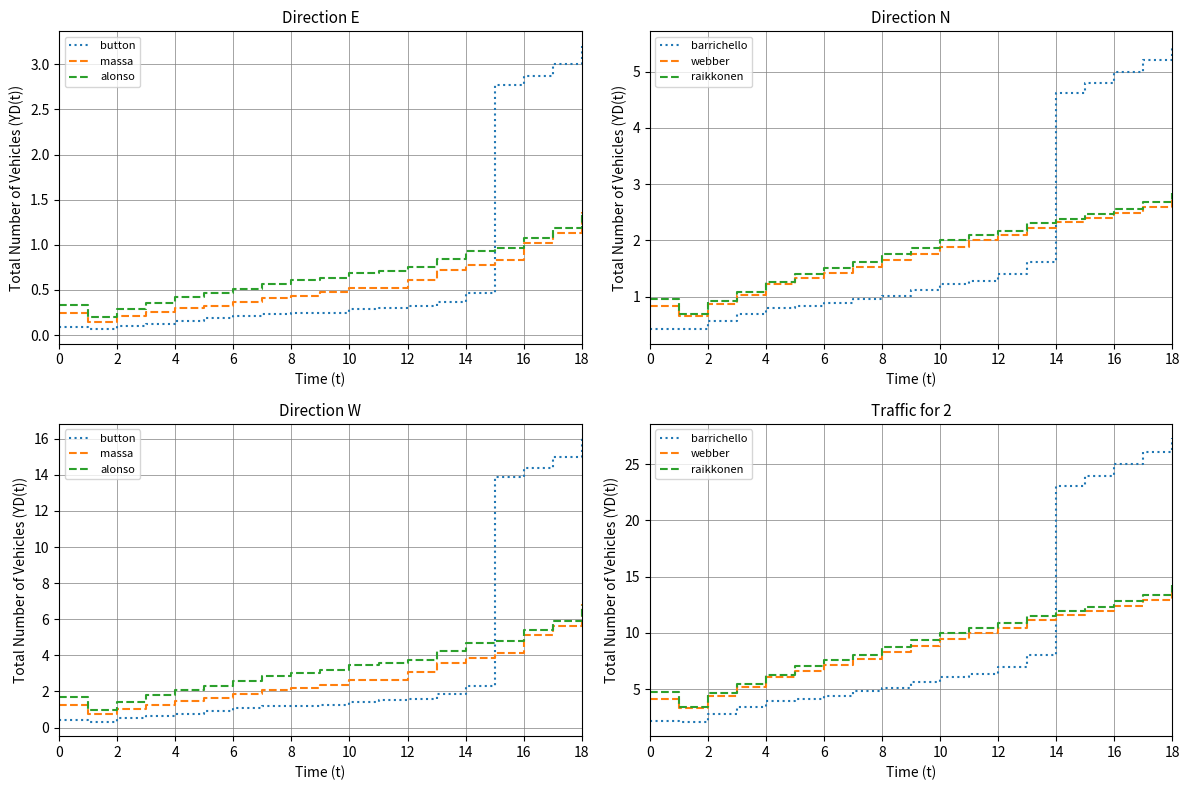

What is the smallest value displayed?

0.3